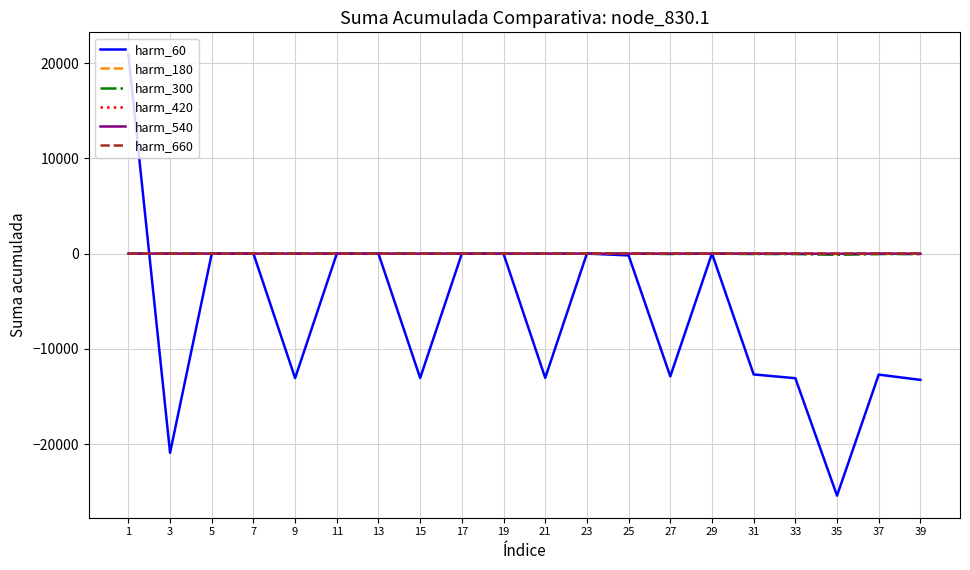

Is the value of harm_420 at 33 greater than the value of harm_60 at 3?

Yes